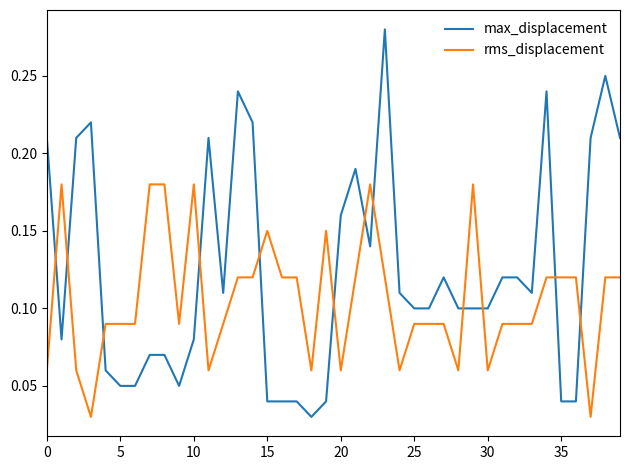

How many times do max_displacement and rms_displacement cross each other?

12